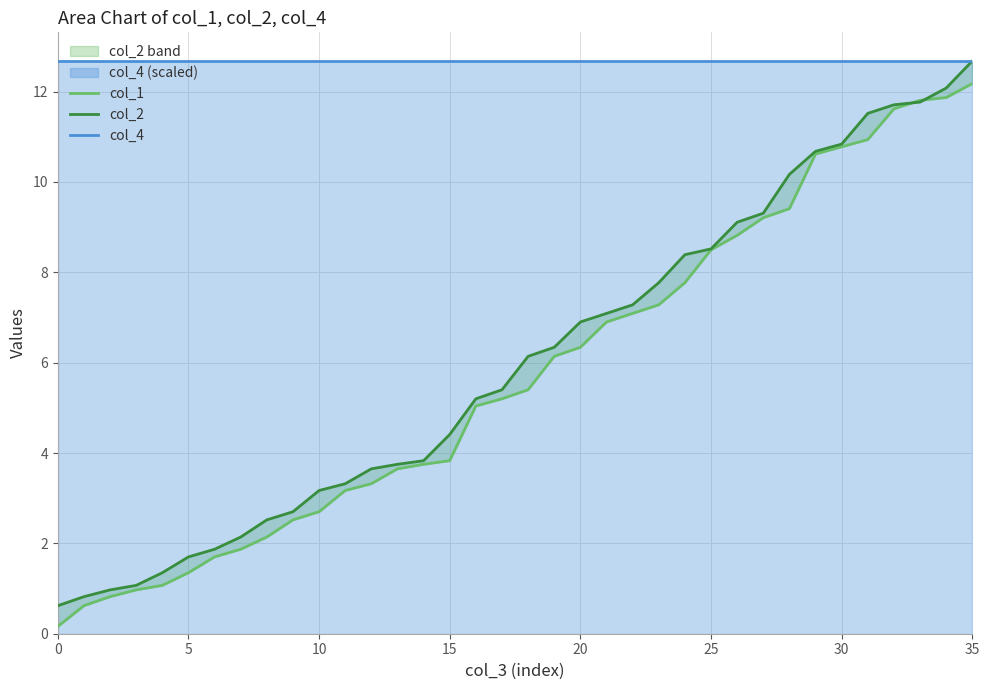

Is it true that col_4 equals 12.7 at 29?

True